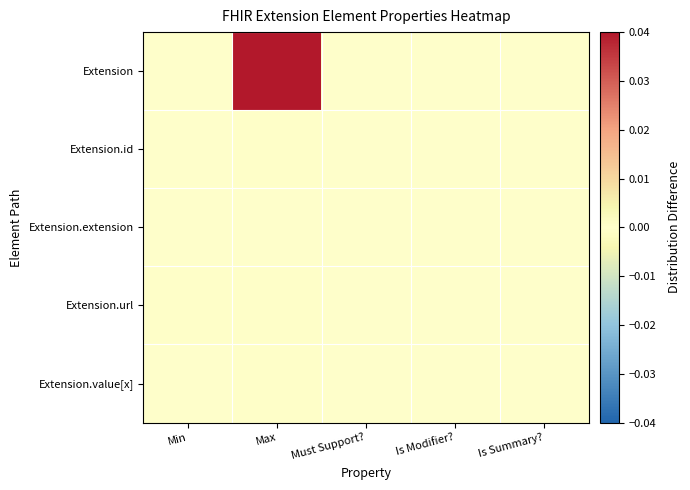

List the series in order of their peak value, lowest first.

Extension.extension, Extension.id, Extension.url, Extension.value[x], Extension